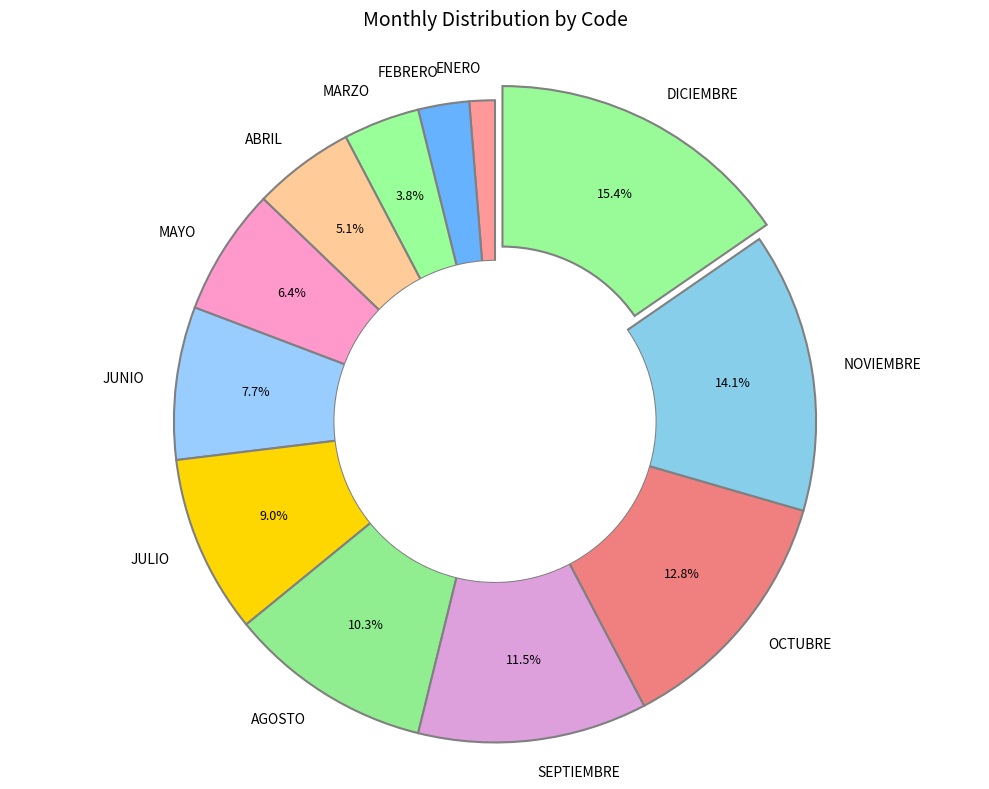

How many segments does this pie chart have?

12